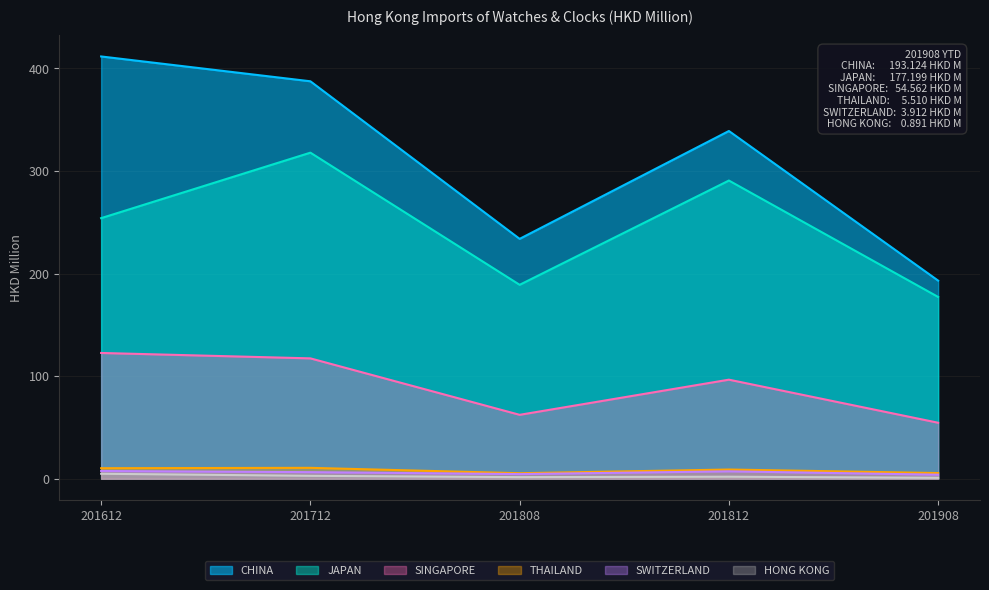

At which category does SWITZERLAND reach its first local peak?

201812